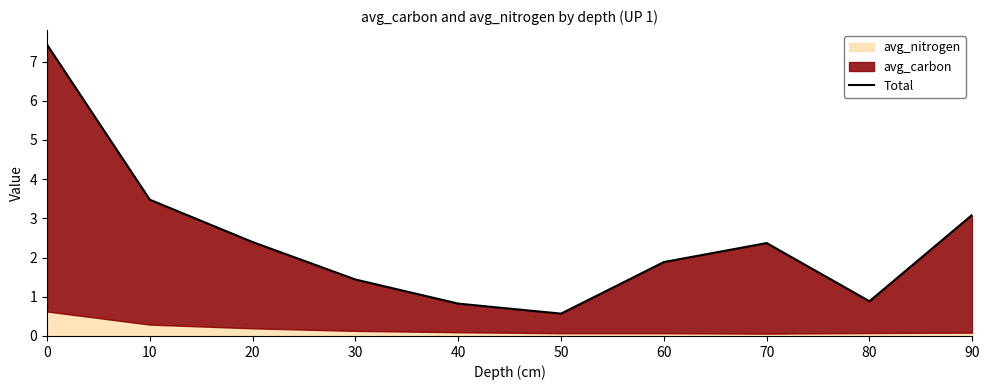

Reading right to left, what are all the values shown in this chart?

90=3.1	80=0.9	70=2.4	60=1.9	50=0.6	40=0.8	30=1.4	20=2.4	10=3.5	0=7.4